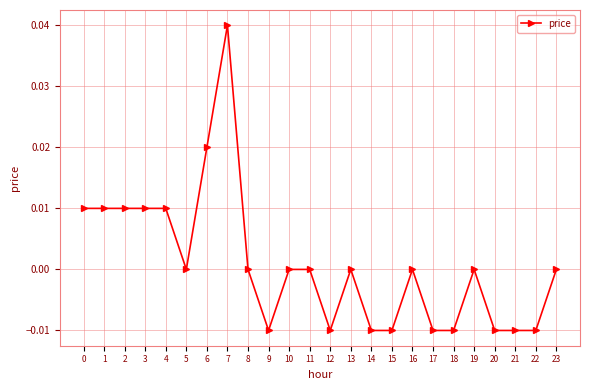

Count the number of data series in this chart.

1